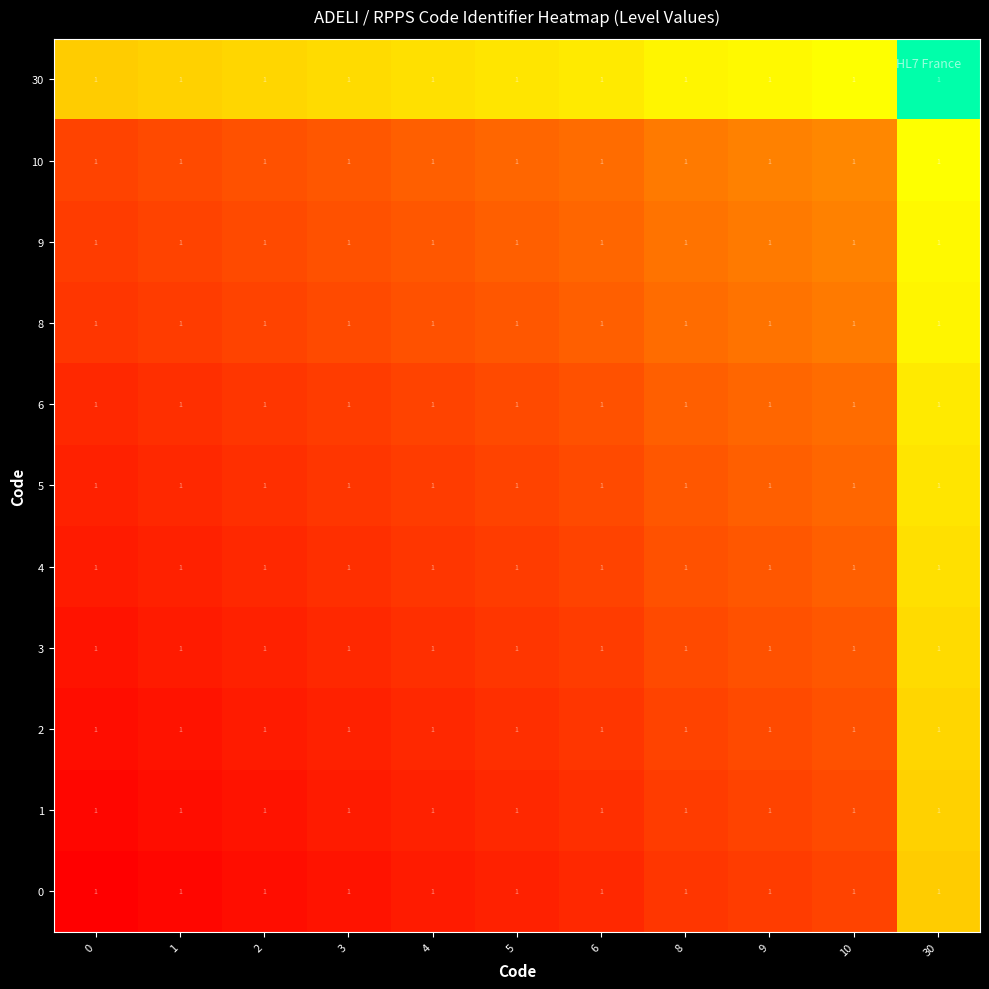

At which category is the sum across all series the highest?

30